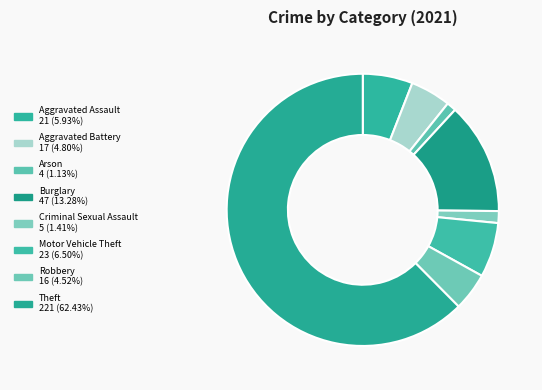

Combined, what portion of the pie is Criminal Sexual Assault and Theft?

63.8%